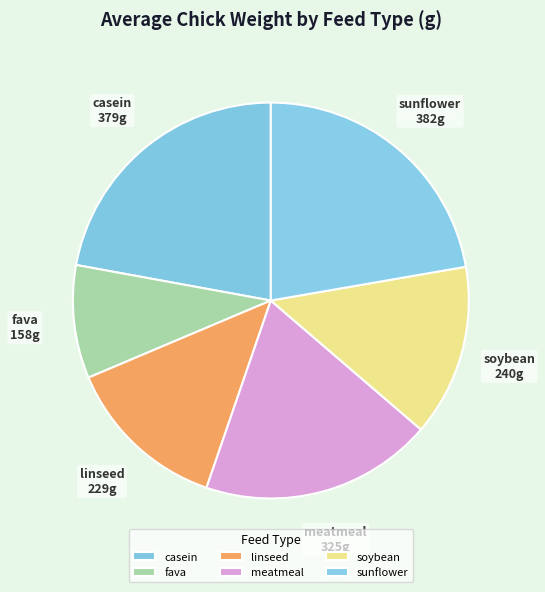

Count the number of slices in the pie.

6